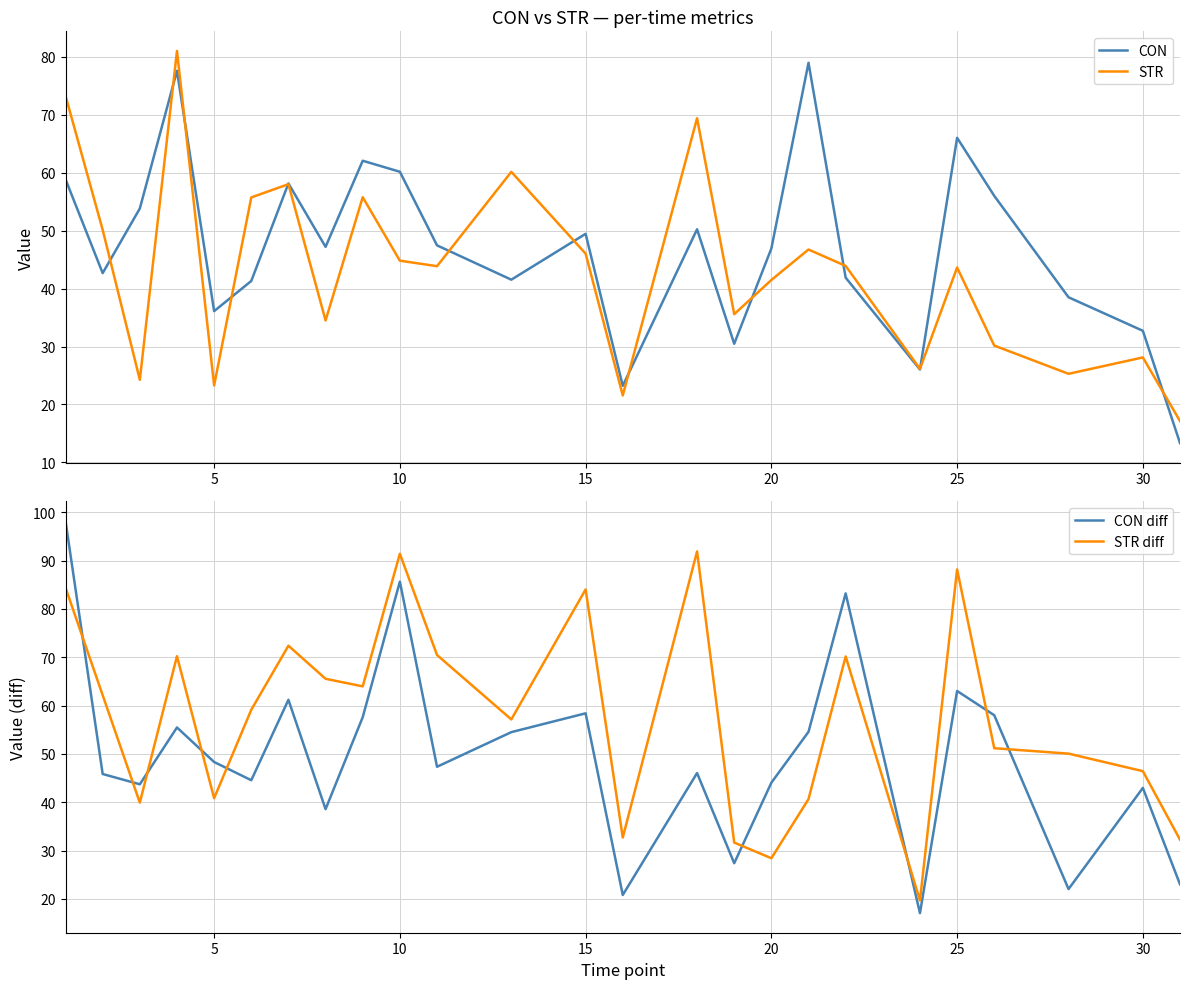

True or false: STR has more than 2 points higher than both neighbors.

True